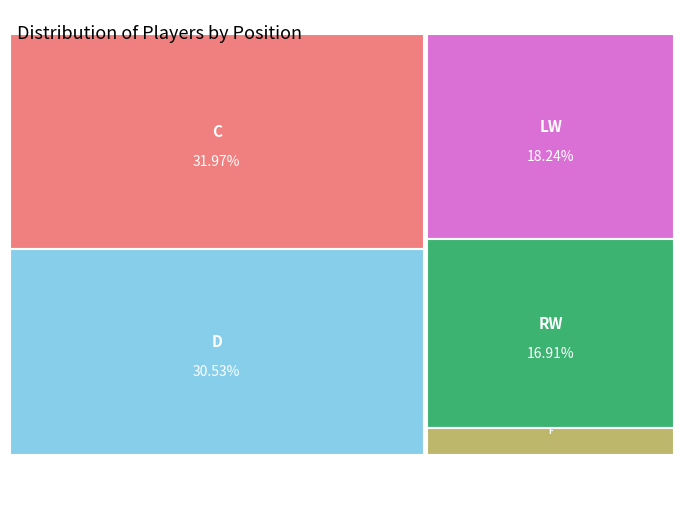

Rank the categories by value from lowest to highest.

F, RW, LW, D, C